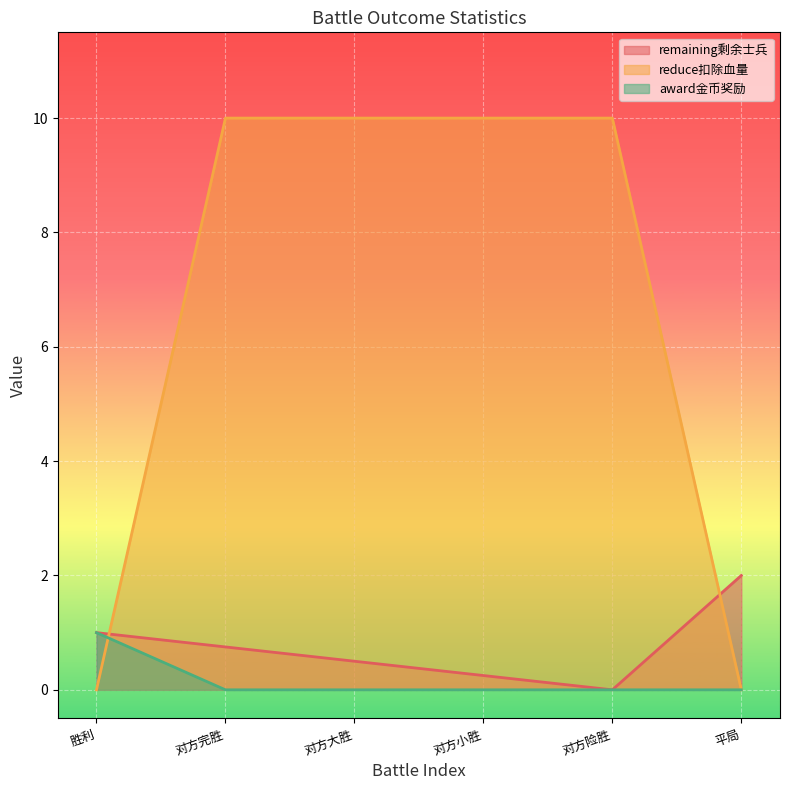

Which series has the widest spread of values?

reduce扣除血量